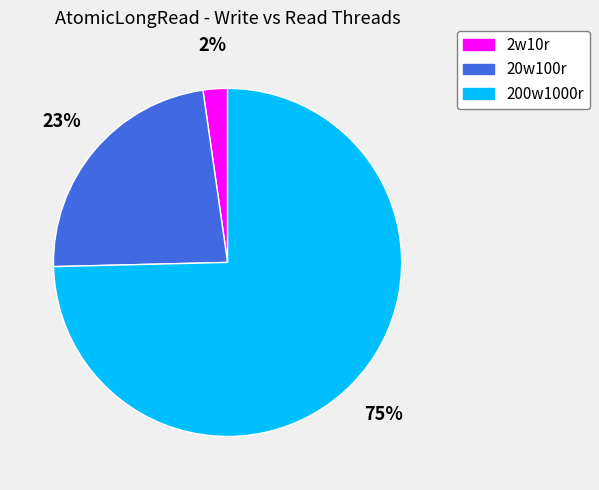

What percentage is the 2w10r slice, to the nearest percent?

2%